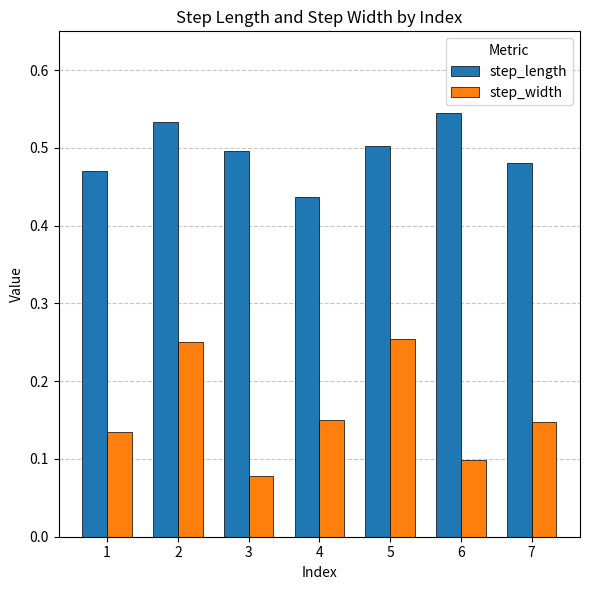

Is it true that step_length equals 0.5 at 2?

True